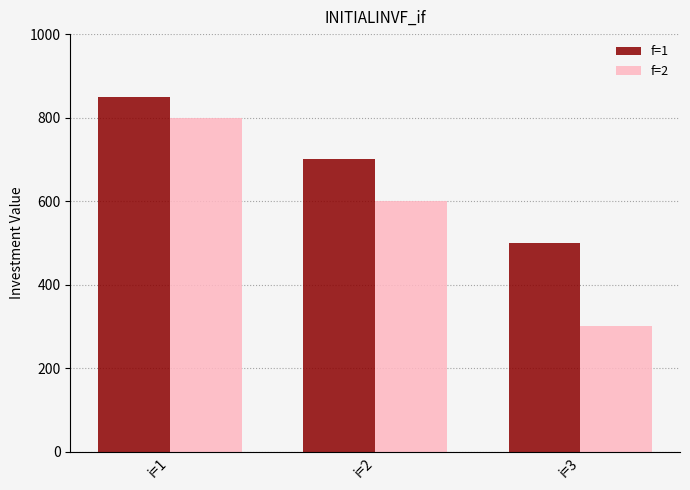

Is it true that f=2 equals 600 at i=2?

True